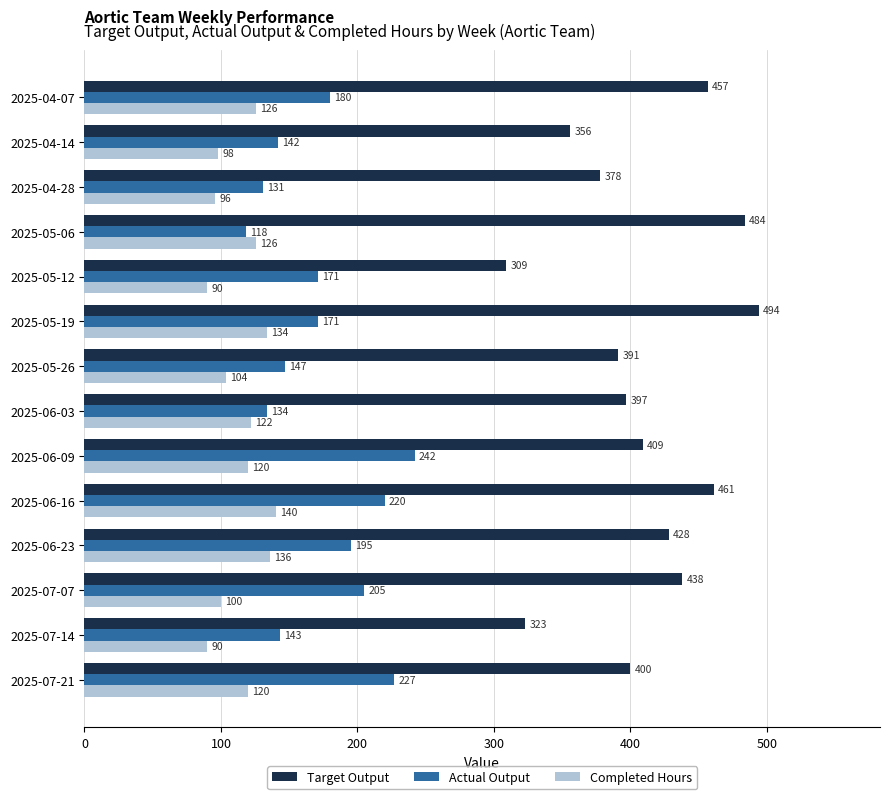

At which category is the sum across all series the highest?

2025-06-16